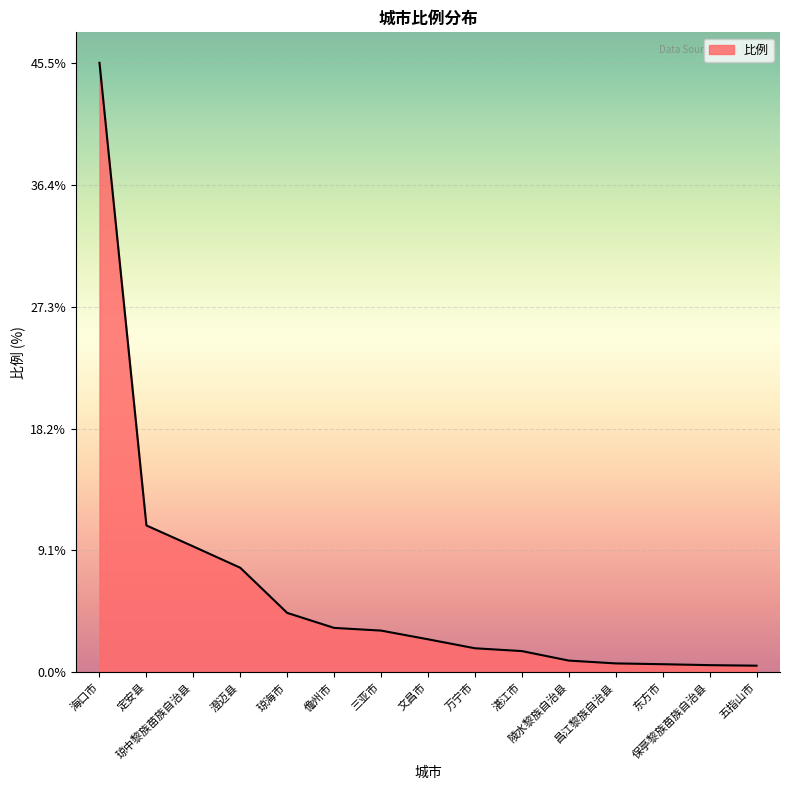

What is the smallest value displayed?

0.5